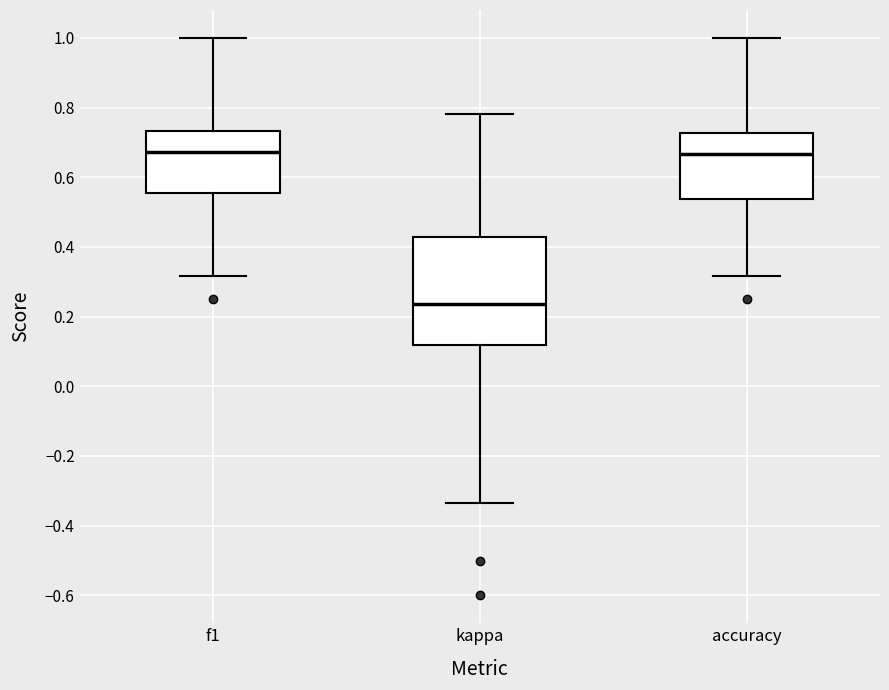

Comparing the boxes themselves (not the whiskers), which one is the tallest?

kappa